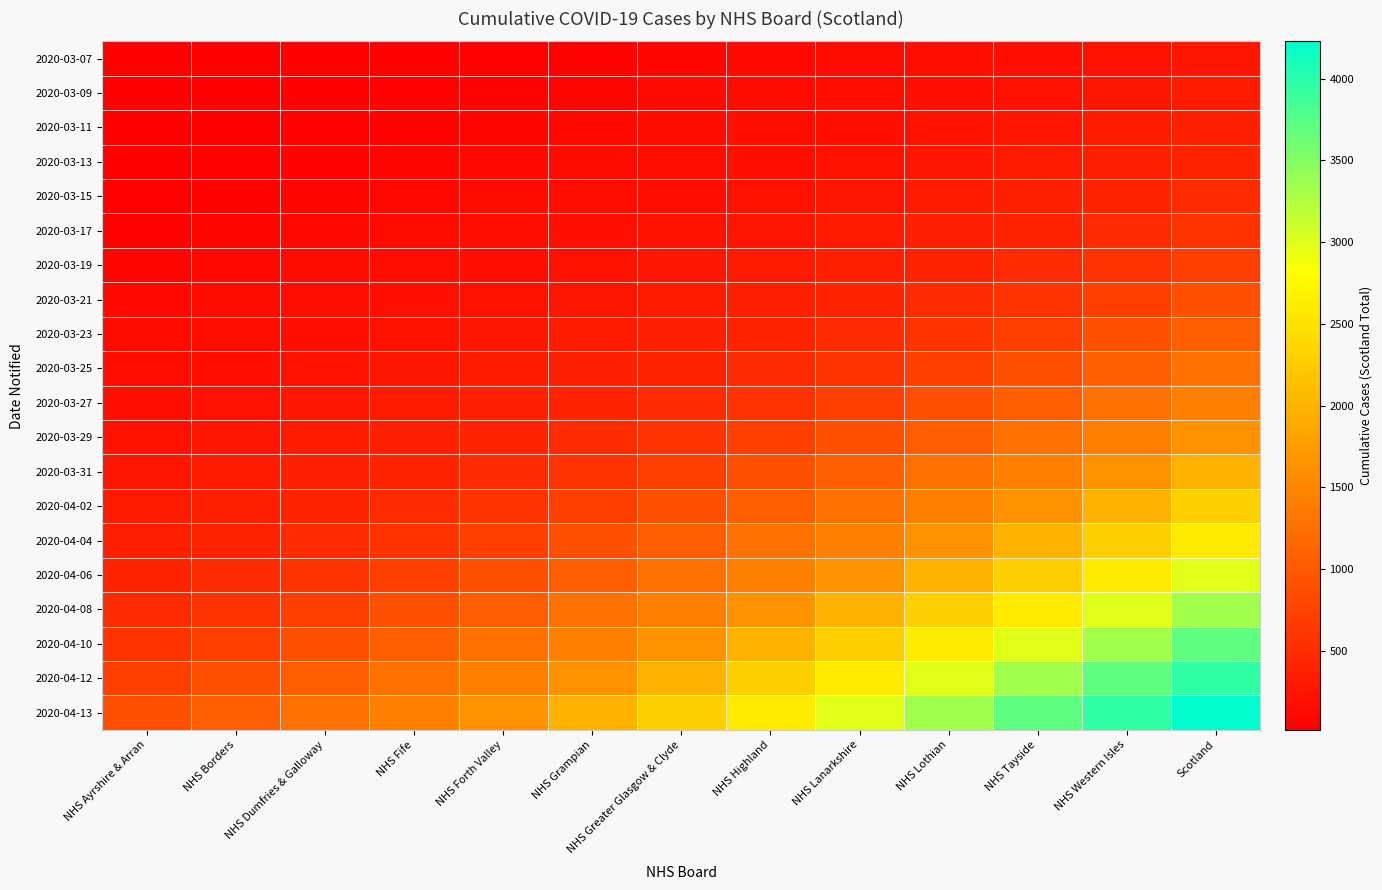

How many data points does each series have?

13